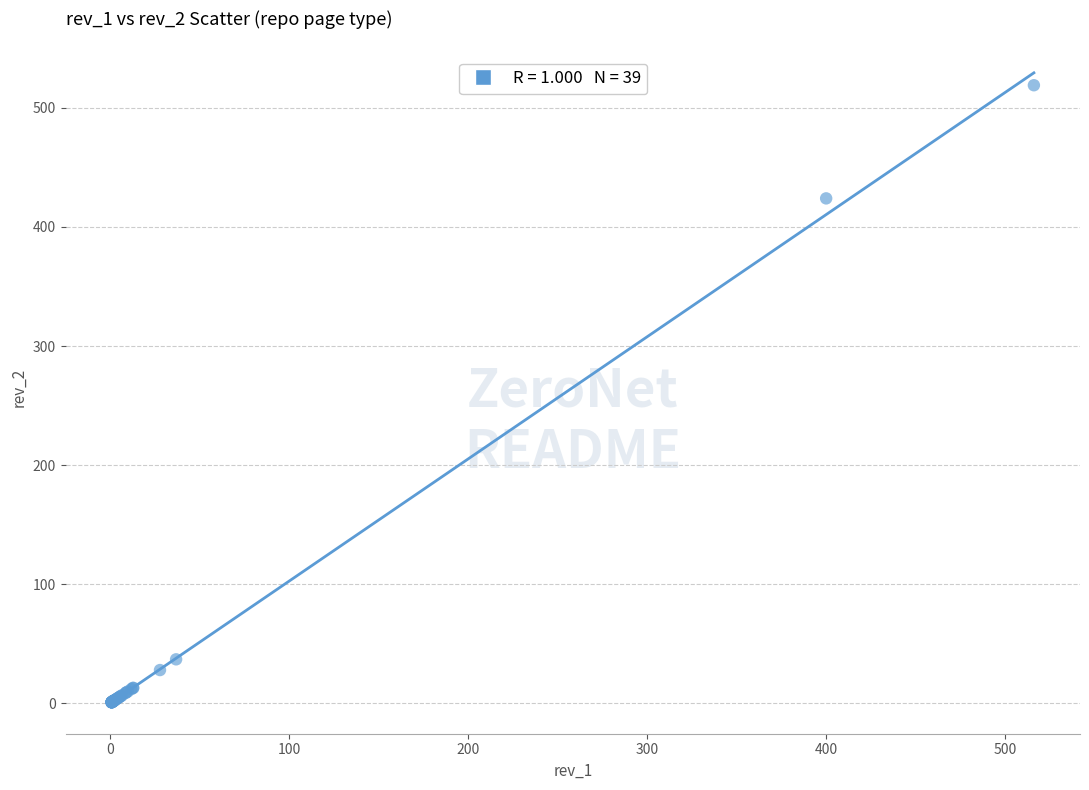

What Y value in the scatter plot is closest to 260?

424